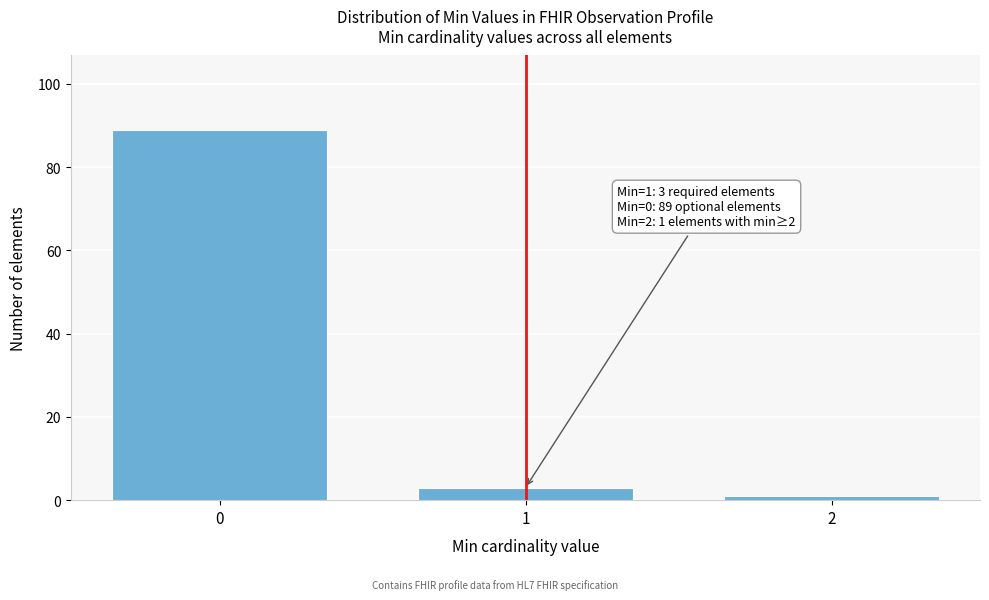

Reading left to right, what are all the values shown in this chart?

0=89	1=3	2=1